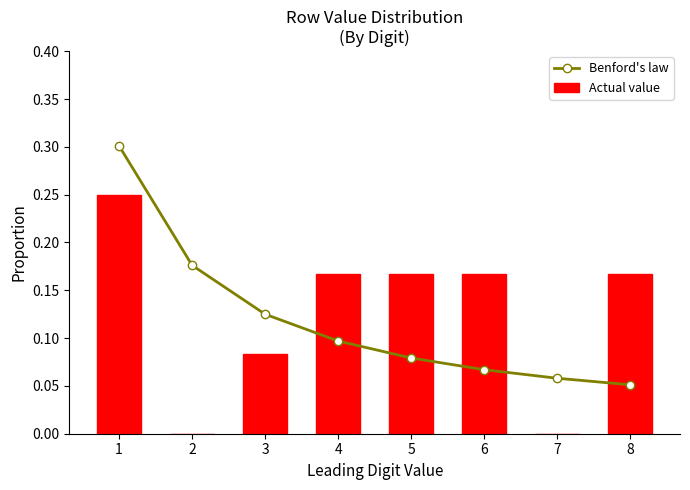

Which series has the widest spread of values?

Actual value